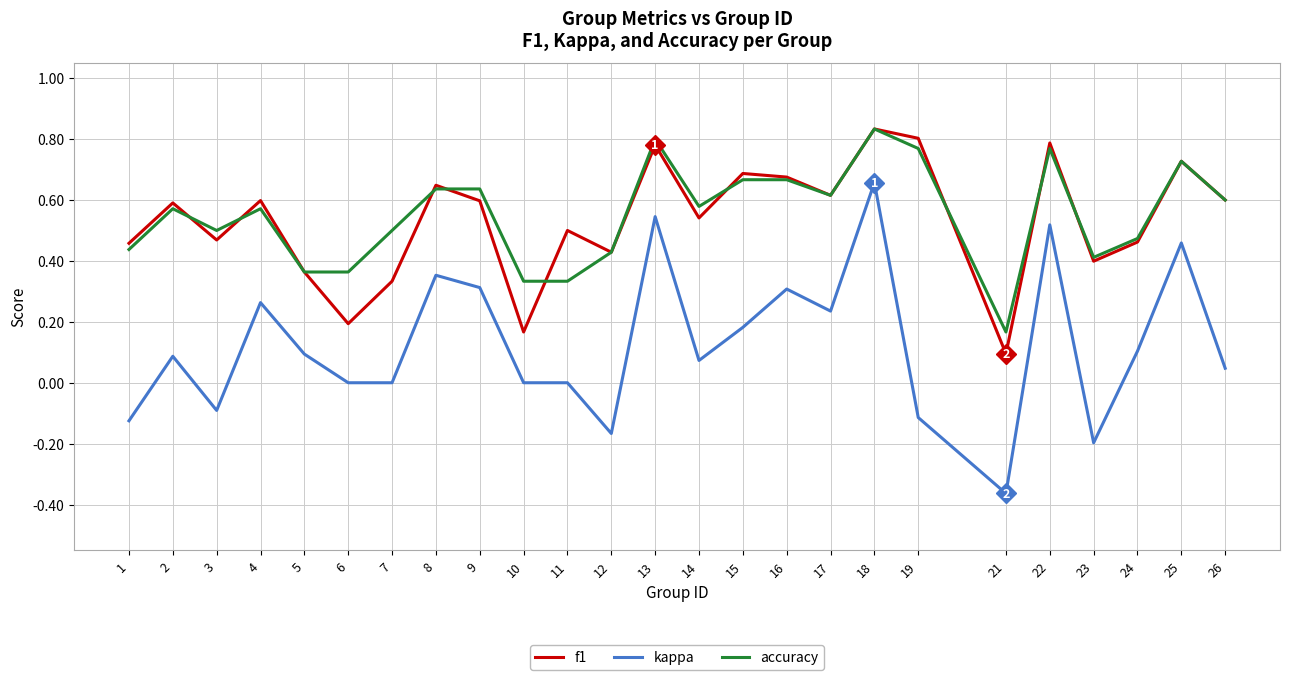

At which label does f1 reach its peak?

18